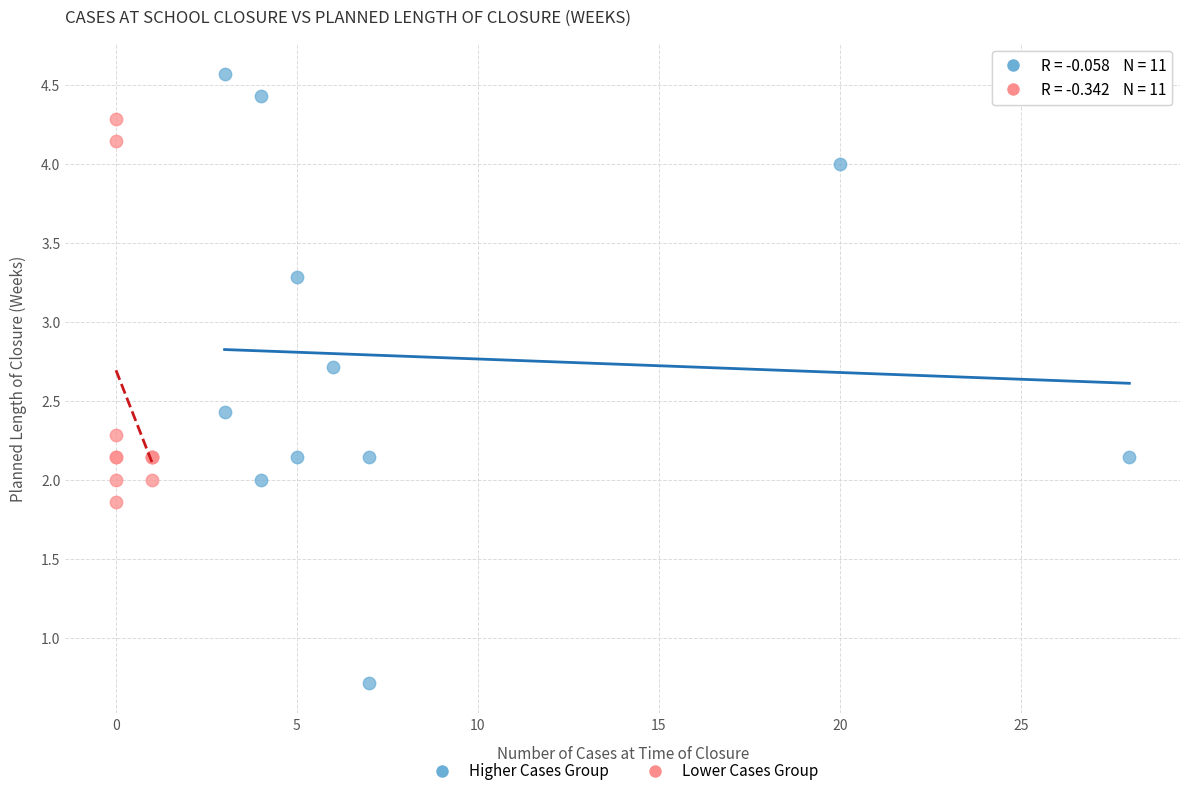

Which series contains the lowest Y value?

Higher Cases Group